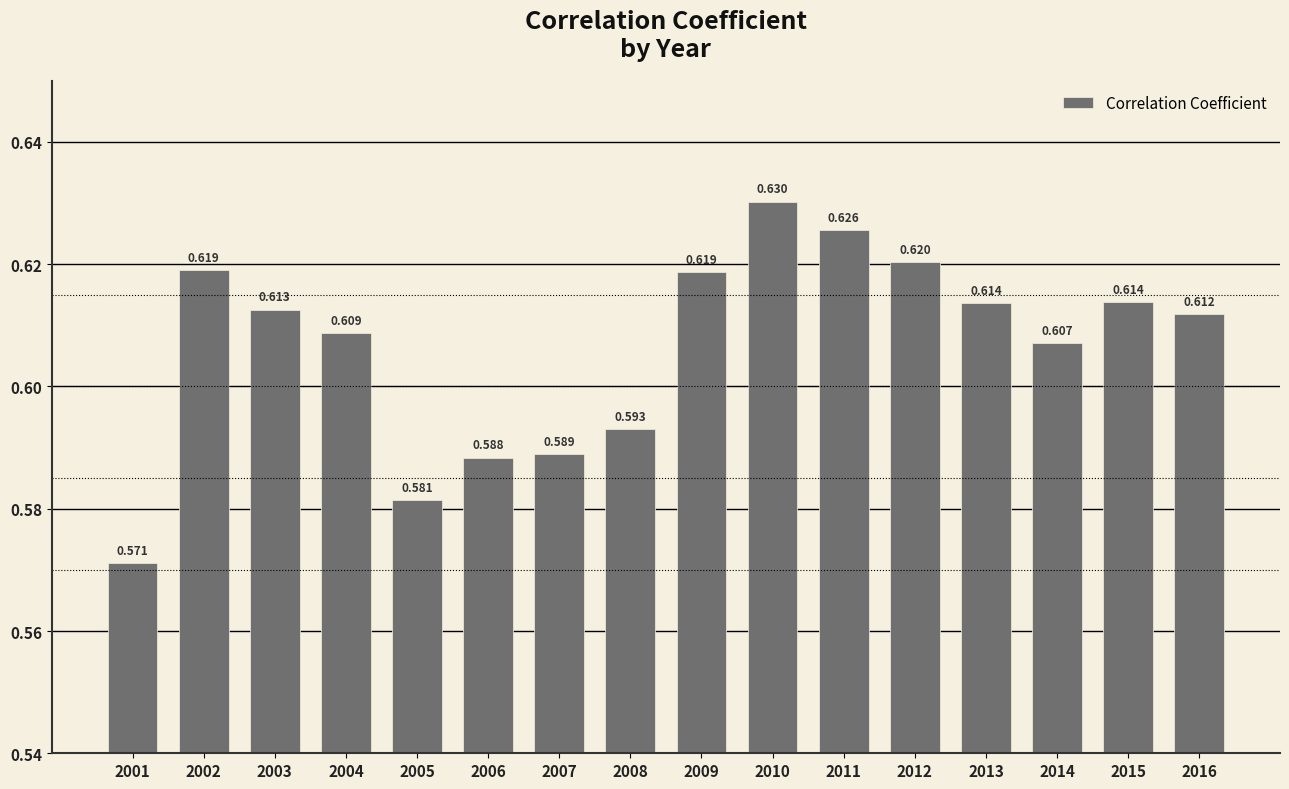

How many bars are there in total?

16